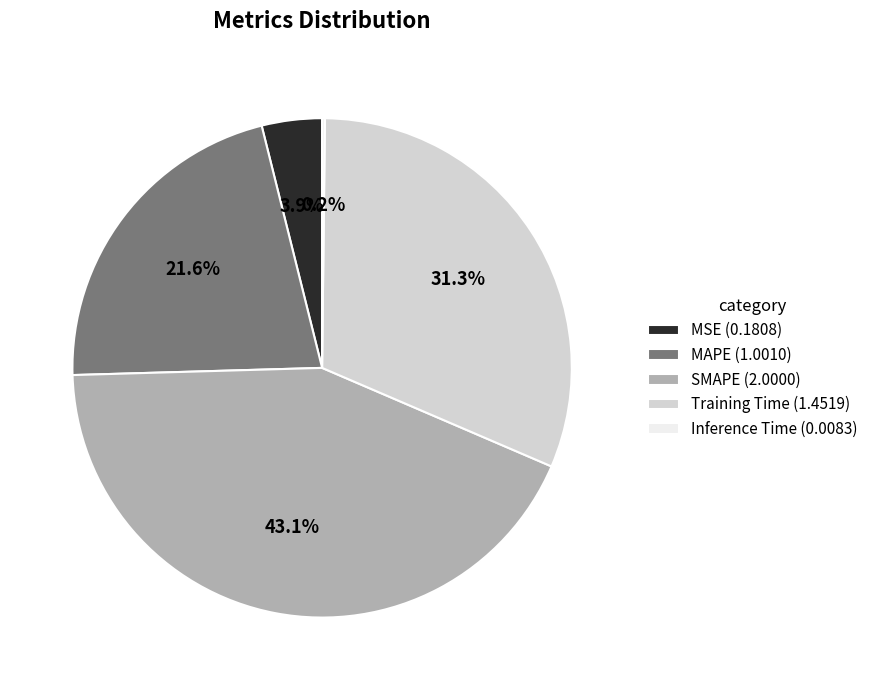

To the nearest percent, what percentage of the pie is Training Time?

31%